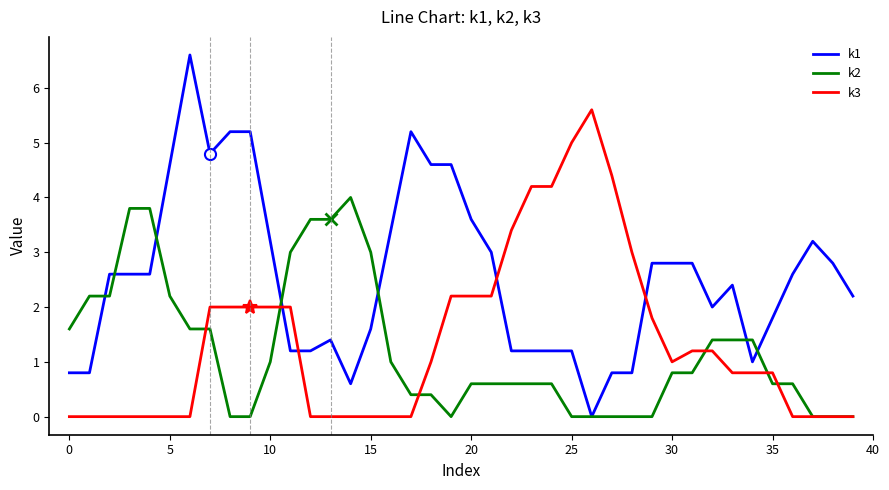

Which series has the largest range (max minus min)?

k1